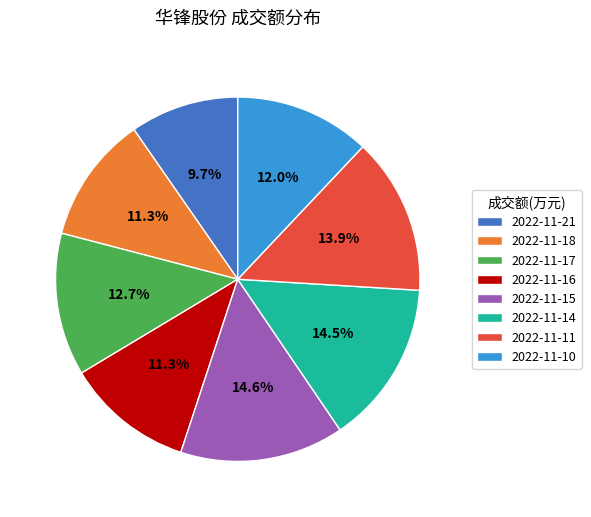

To the nearest percent, what percentage of the pie is 2022-11-15?

15%